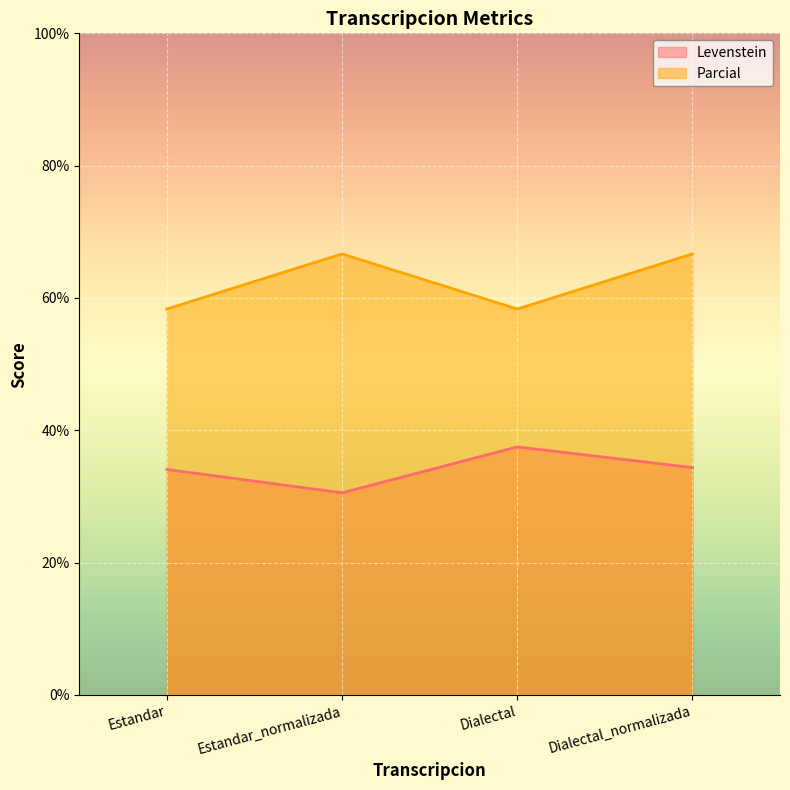

Which category has the lowest value across all series?

Estandar_normalizada